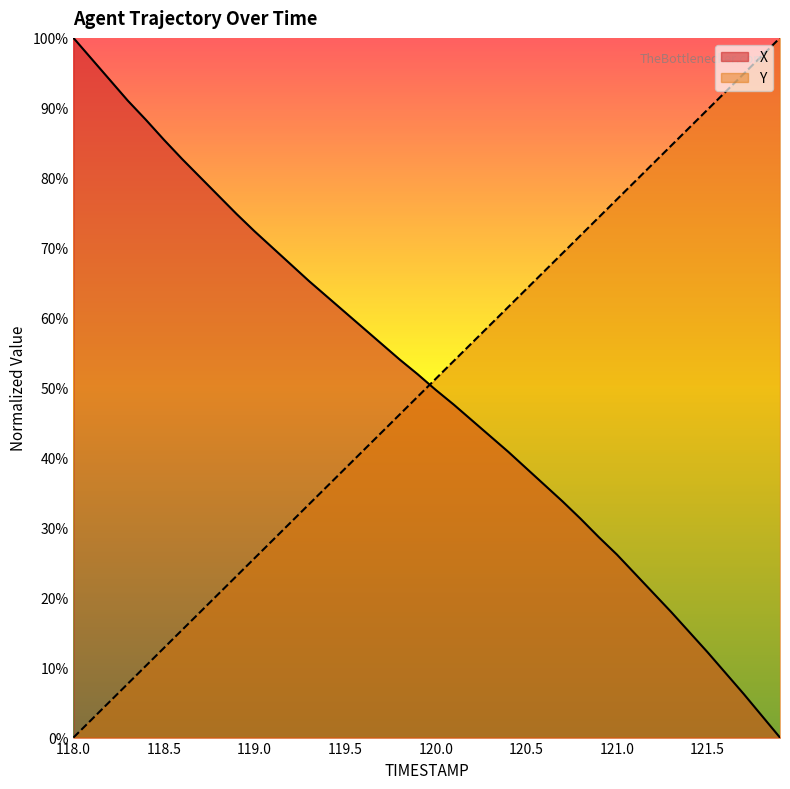

The value of X at 118.1 is 155.8. True or false?

False